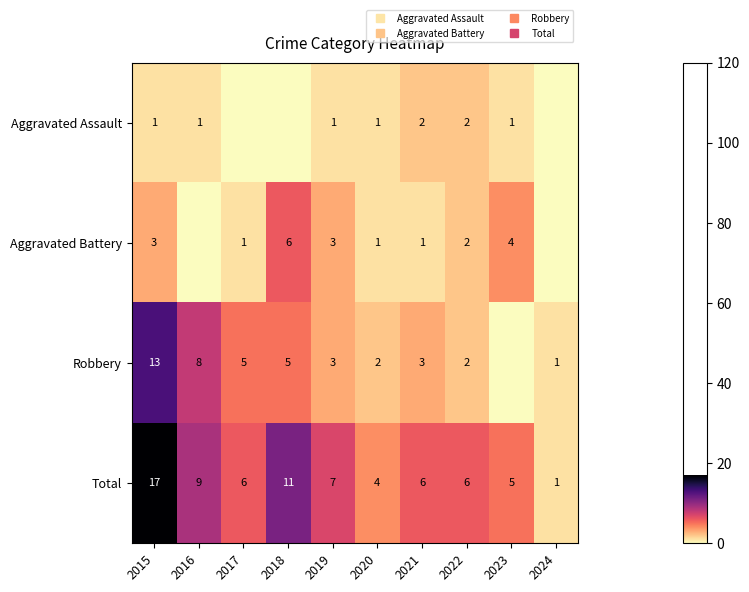

Where is Total nearest to the value 9?

2016